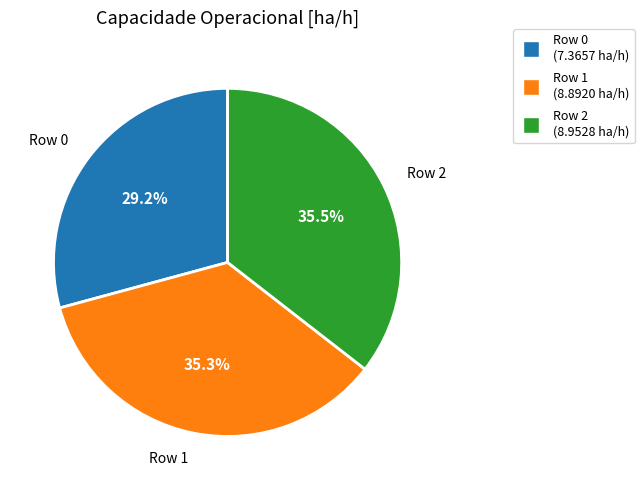

Does any single category account for the majority?

No